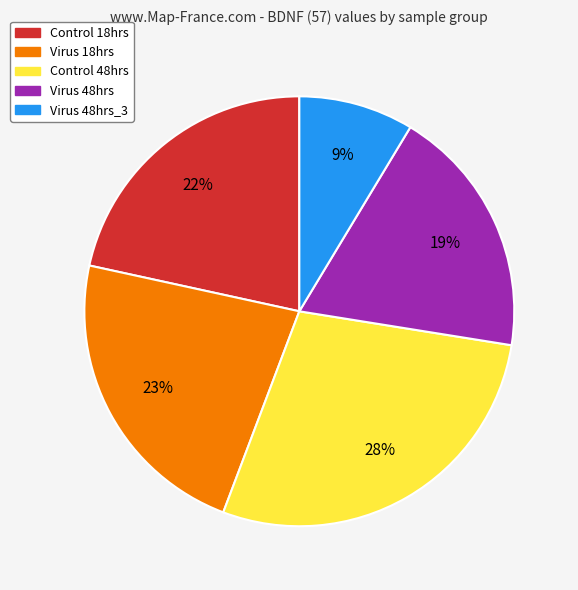

How many segments does this pie chart have?

5